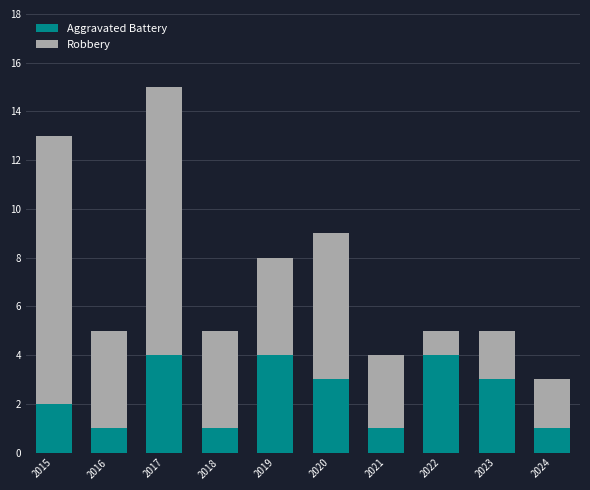

Are the bars grouped side by side (vs. stacked)?

No